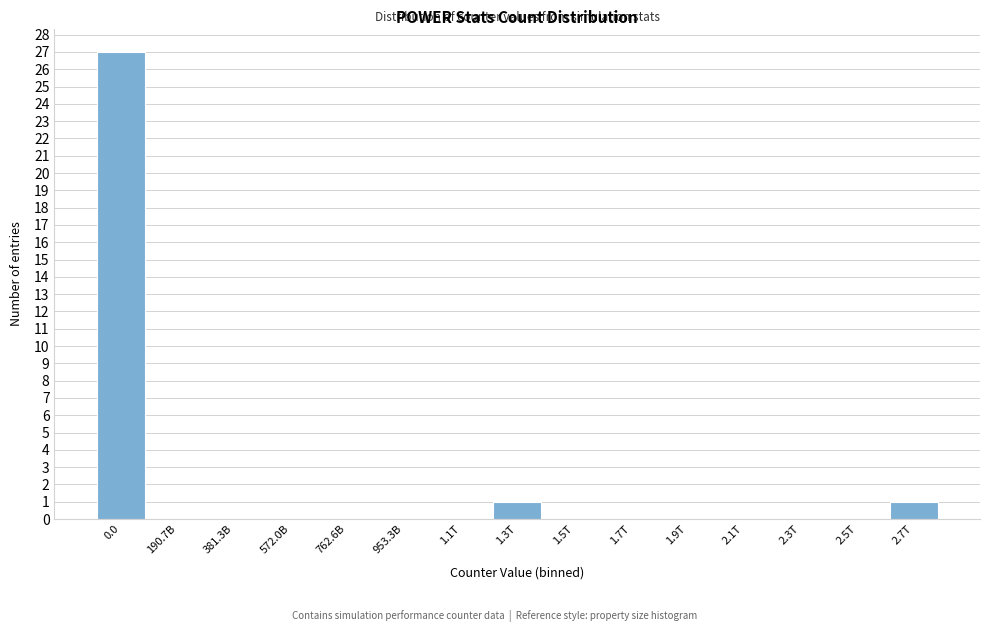

Reading left to right, extract all data points from this chart.

0.0=27	190.7B=0	381.3B=0	572.0B=0	762.6B=0	953.3B=0	1.1T=0	1.3T=1	1.5T=0	1.7T=0	1.9T=0	2.1T=0	2.3T=0	2.5T=0	2.7T=1